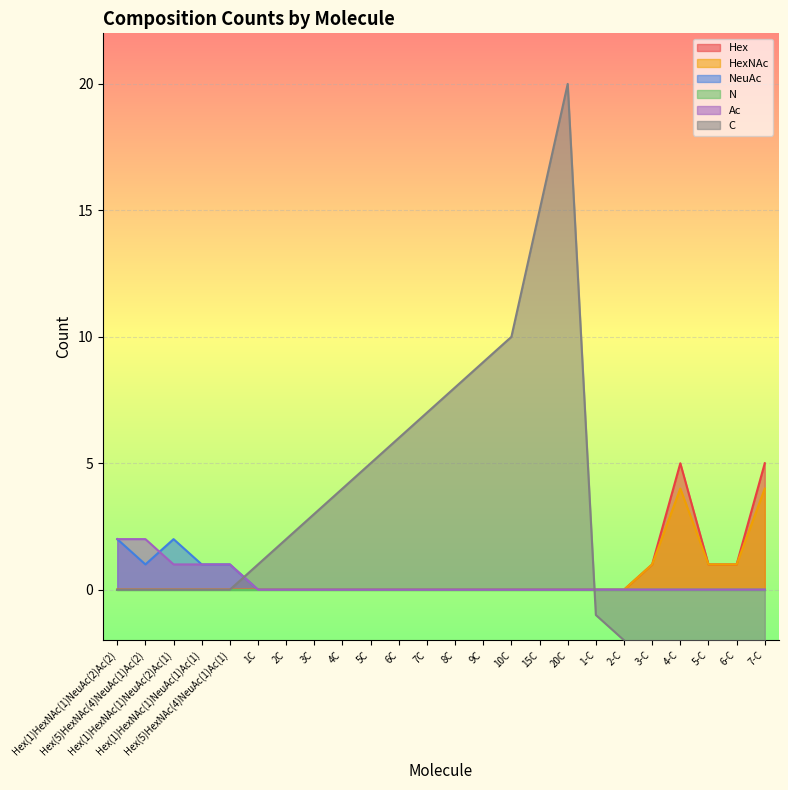

True or false: Ac has a value of 1 at 4C.

False